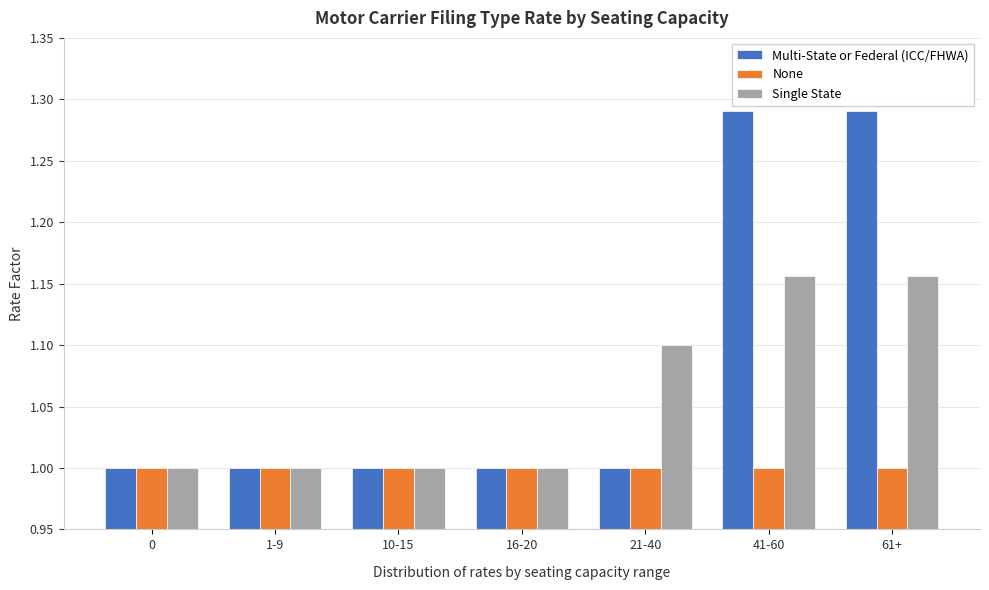

The Single State series shows 1.8 at 61+. True or false?

False